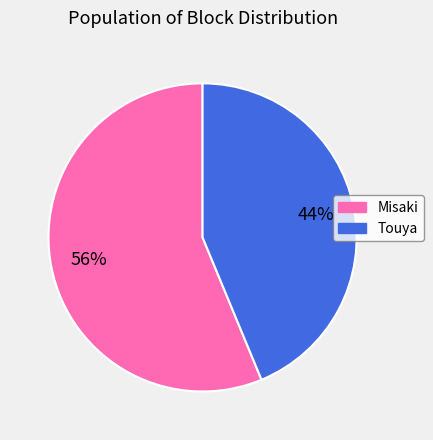

Which slice is the smallest?

Touya